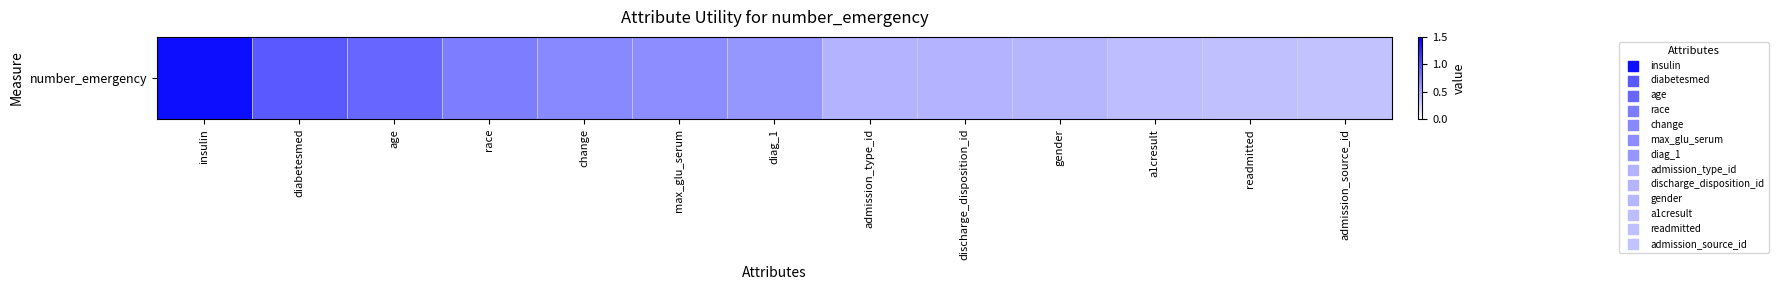

Reading left to right, what are all the values shown in this chart?

insulin=1.4	diabetesmed=1.0	age=0.9	race=0.8	change=0.7	max_glu_serum=0.7	diag_1=0.6	admission_type_id=0.4	discharge_disposition_id=0.4	gender=0.4	a1cresult=0.4	readmitted=0.4	admission_source_id=0.4